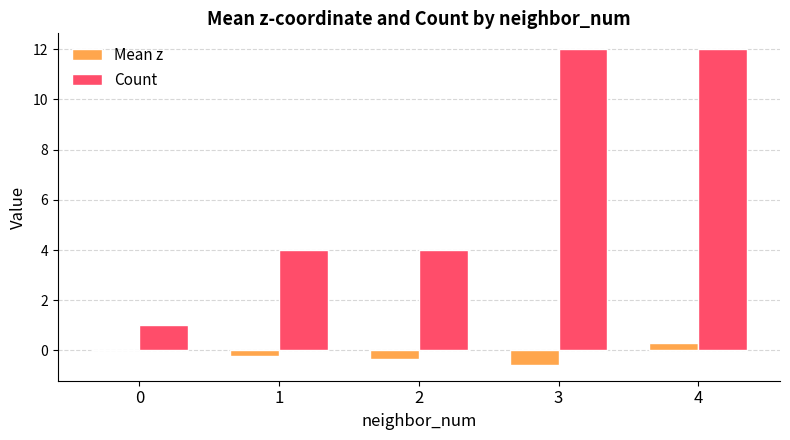

What is the spread (max minus min) of values at 2?

4.3